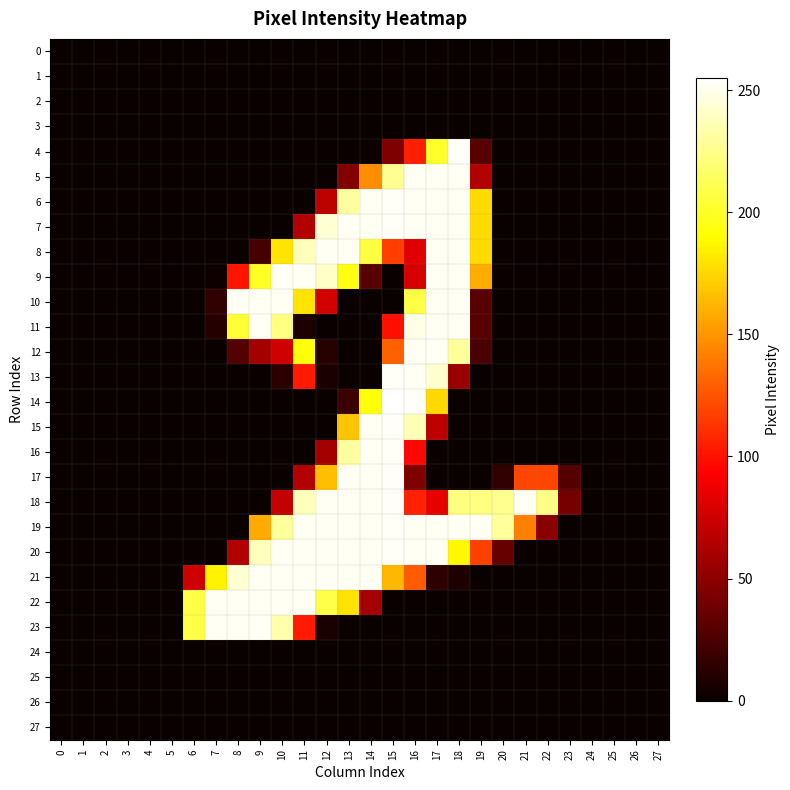

Count the number of data series in this chart.

28